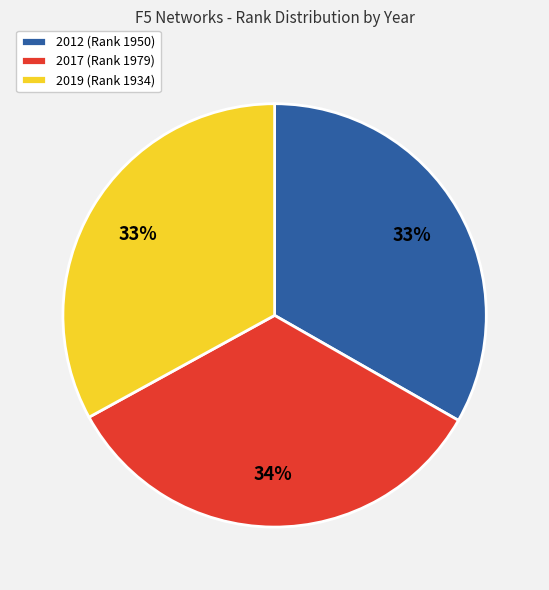

The 2017 slice represents 20% of the pie. True or false?

False